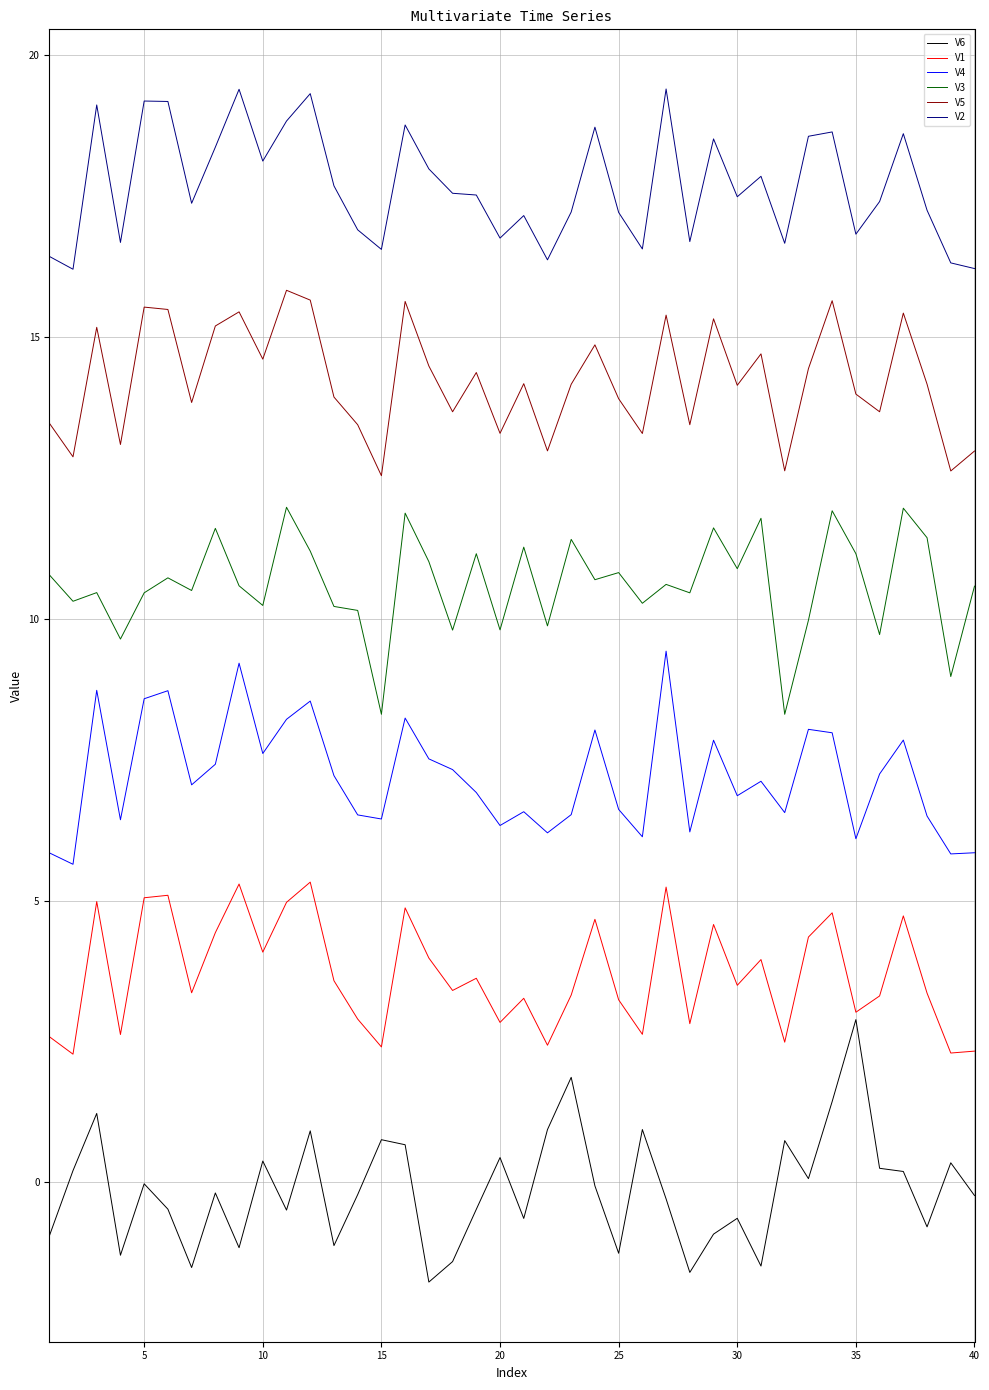

Is this an area chart (filled region under the line)?

No